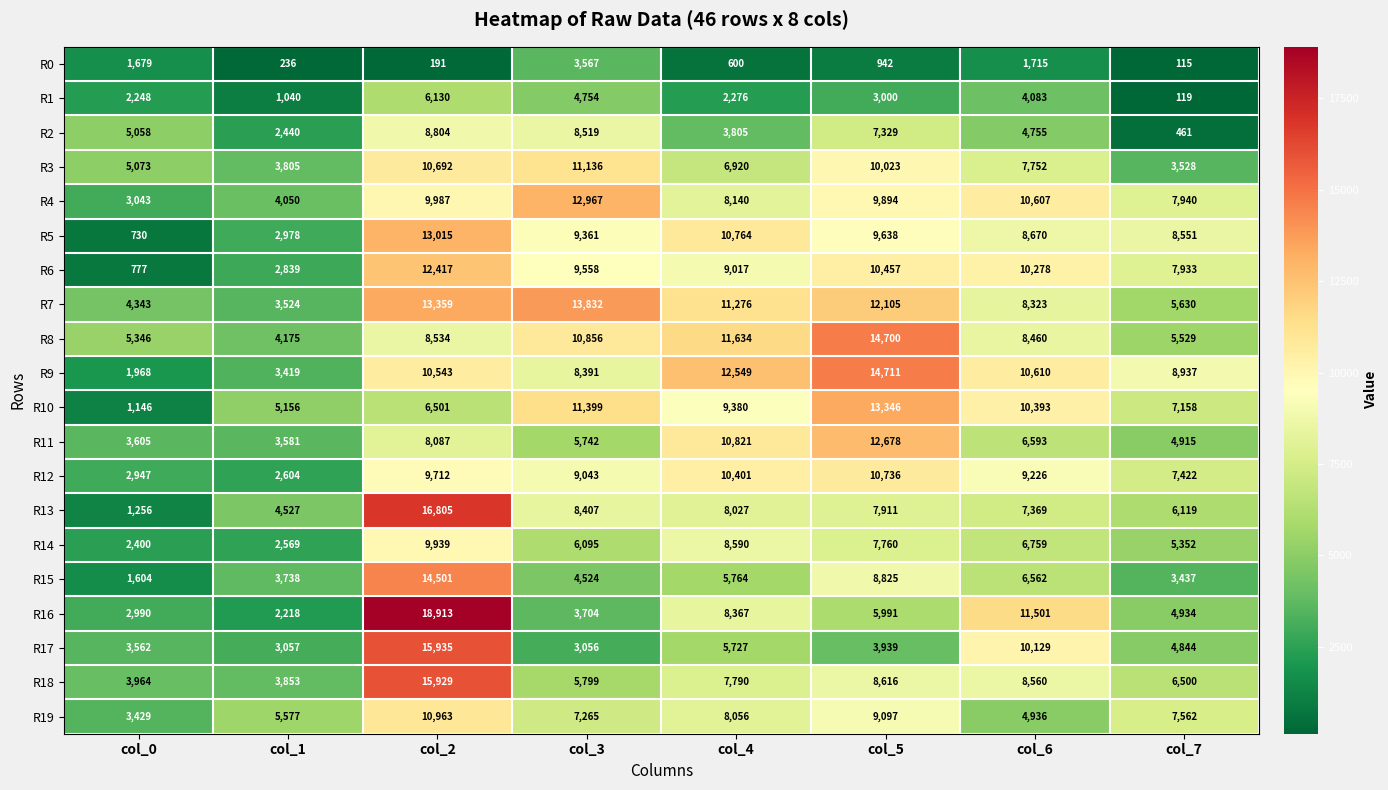

What is the sum of all R14 values?

49464